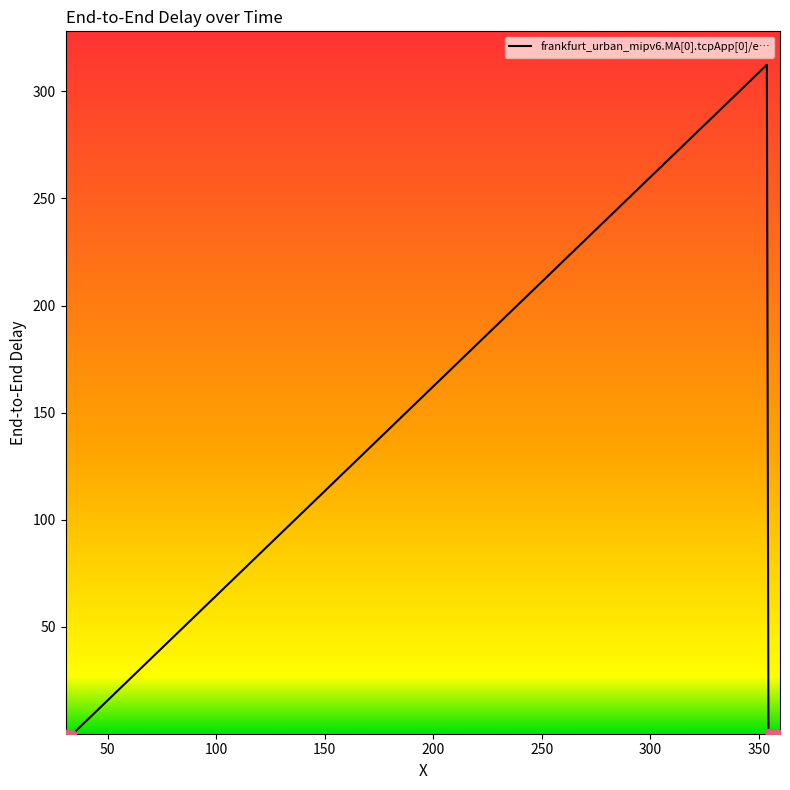

What is the maximum value shown in the chart?

312.4